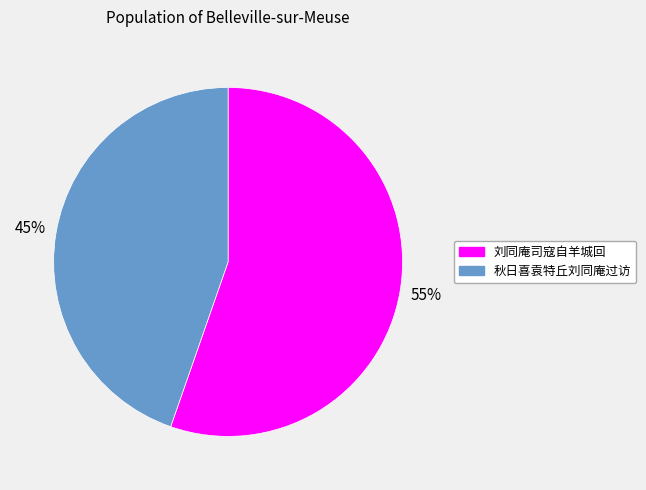

Between 刘同庵司寇自羊城回 and 秋日喜袁特丘刘同庵过访, which is larger?

刘同庵司寇自羊城回